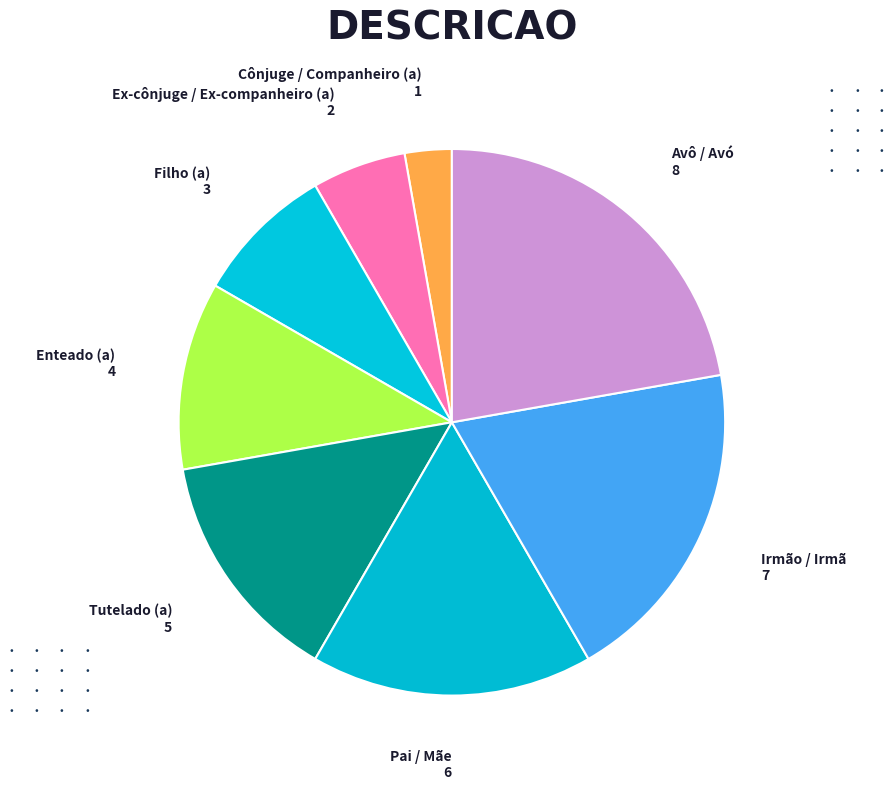

How many slices are in this pie chart?

8